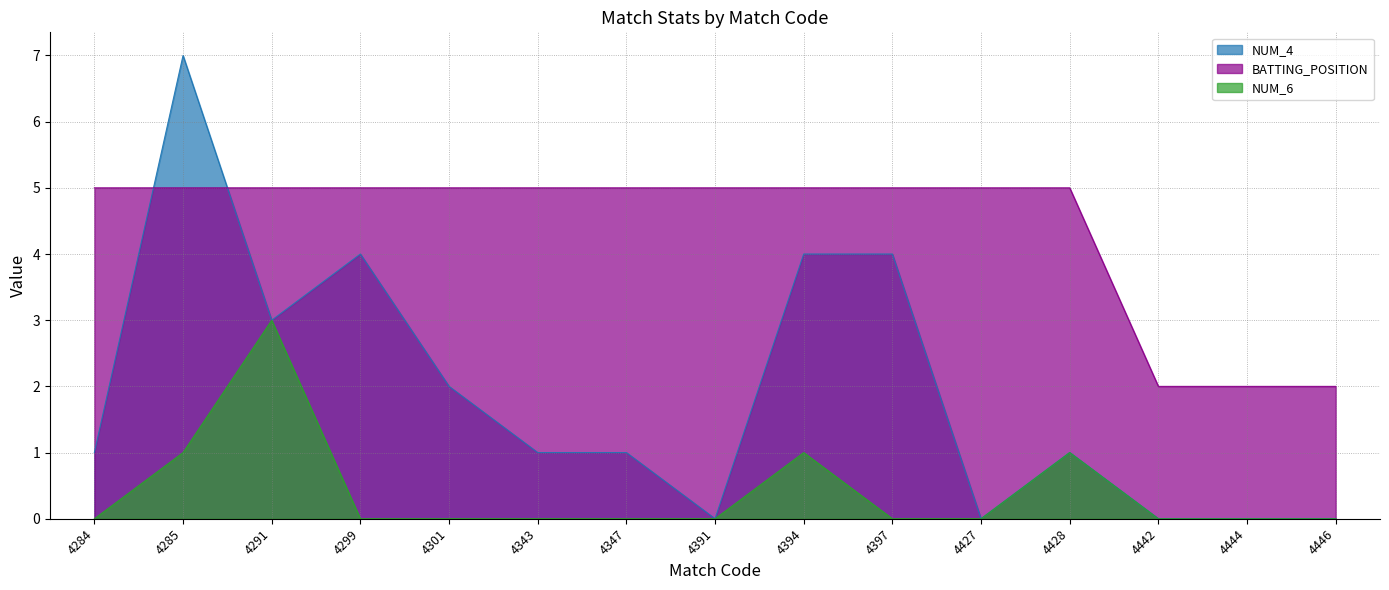

Reading right to left, extract all data points from this chart.

NUM_4: 4446=0	4444=0	4442=0	4428=1	4427=0	4397=4	4394=4	4391=0	4347=1	4343=1	4301=2	4299=4	4291=3	4285=7	4284=1
BATTING_POSITION: 4446=2	4444=2	4442=2	4428=5	4427=5	4397=5	4394=5	4391=5	4347=5	4343=5	4301=5	4299=5	4291=5	4285=5	4284=5
NUM_6: 4446=0	4444=0	4442=0	4428=1	4427=0	4397=0	4394=1	4391=0	4347=0	4343=0	4301=0	4299=0	4291=3	4285=1	4284=0